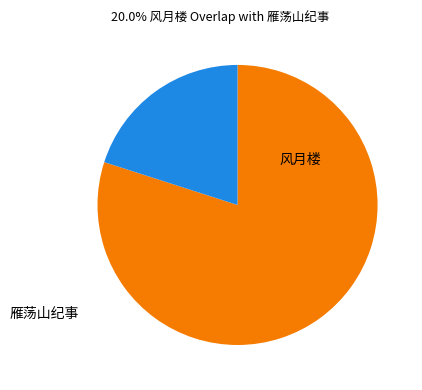

Does any single category account for the majority?

Yes